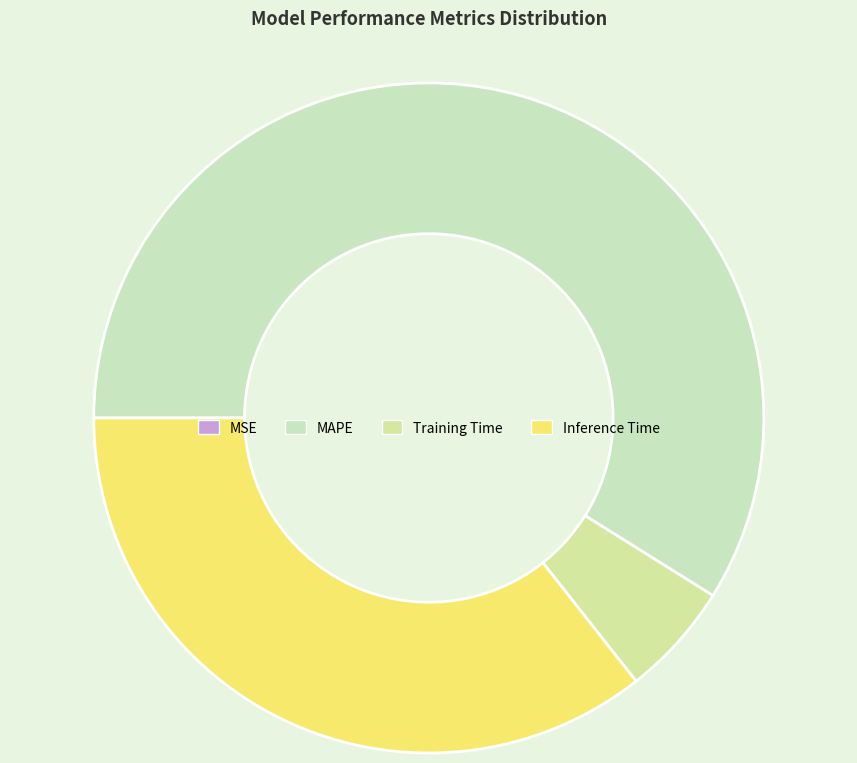

Which slice is the largest?

MAPE